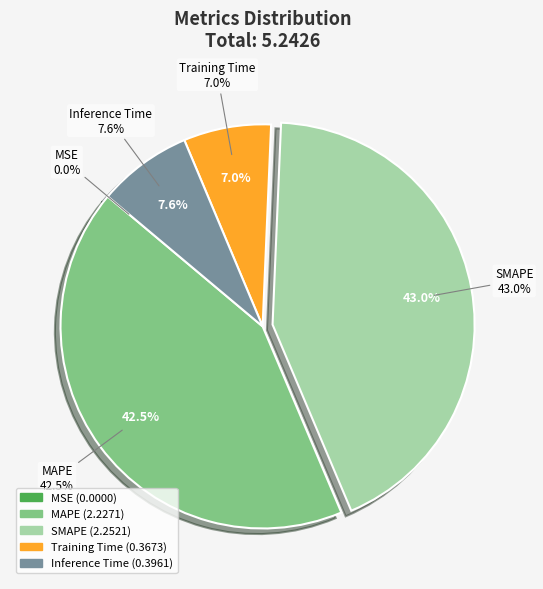

Which slice is the largest?

SMAPE